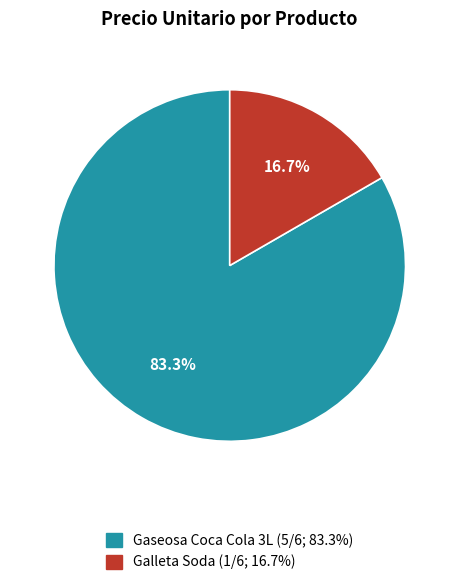

Count the number of slices in the pie.

2